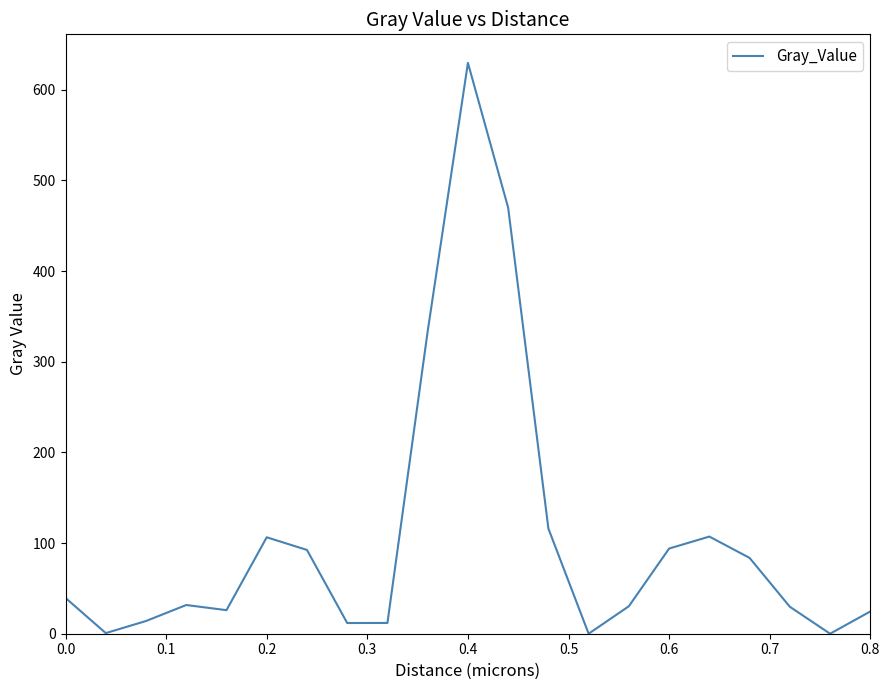

What is the maximum value shown in the chart?

629.5